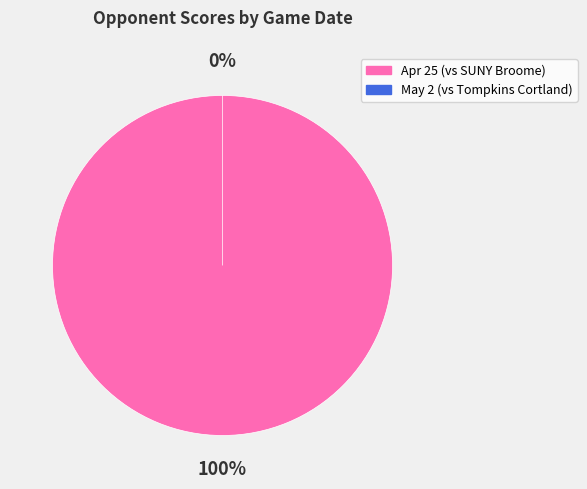

To the nearest percent, what percentage of the pie is Apr 25?

100%